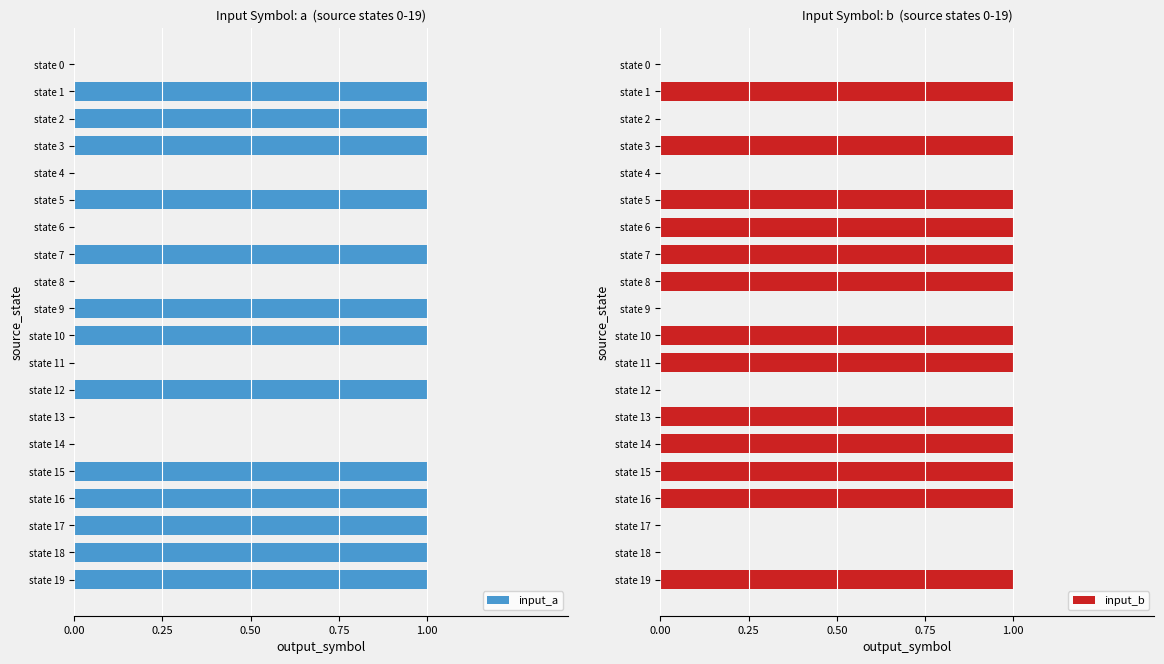

Is it true that input_a equals 0 at state 8?

True